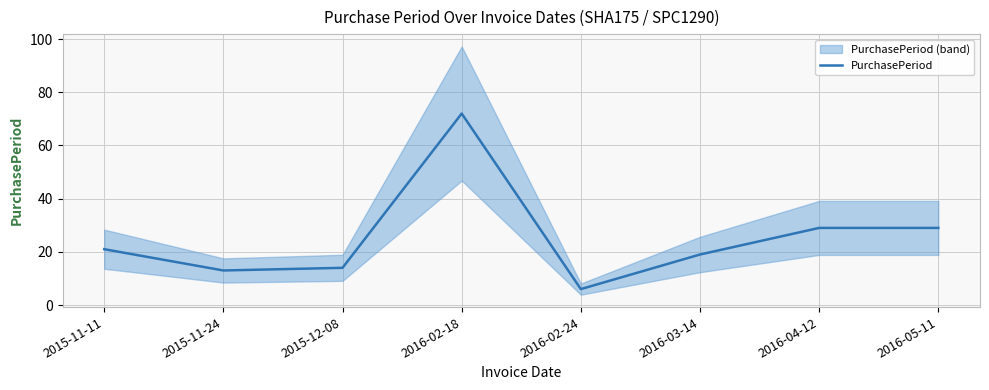

Reading left to right, transcribe all the data shown in this chart.

2015-11-11=21	2015-11-24=13	2015-12-08=14	2016-02-18=72	2016-02-24=6	2016-03-14=19	2016-04-12=29	2016-05-11=29